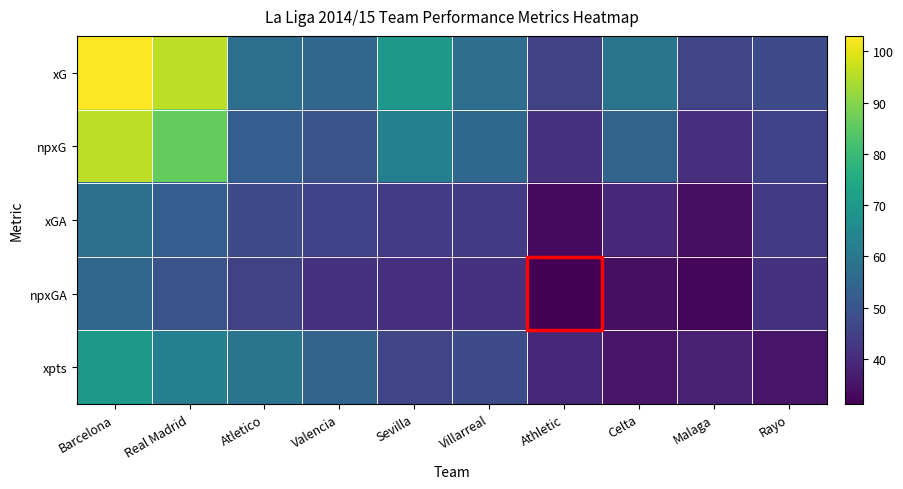

List the series in order of their peak value, highest first.

xG, npxG, xpts, xGA, npxGA